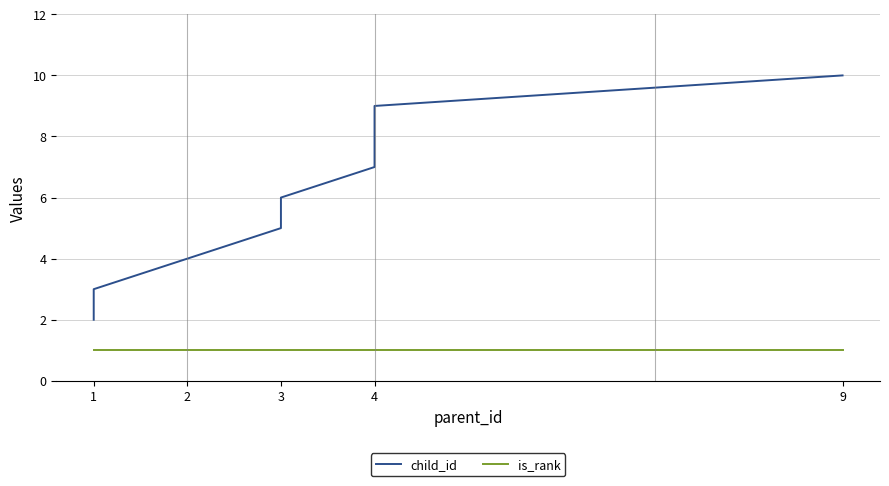

True or false: child_id has more than 2 interior local peaks.

False